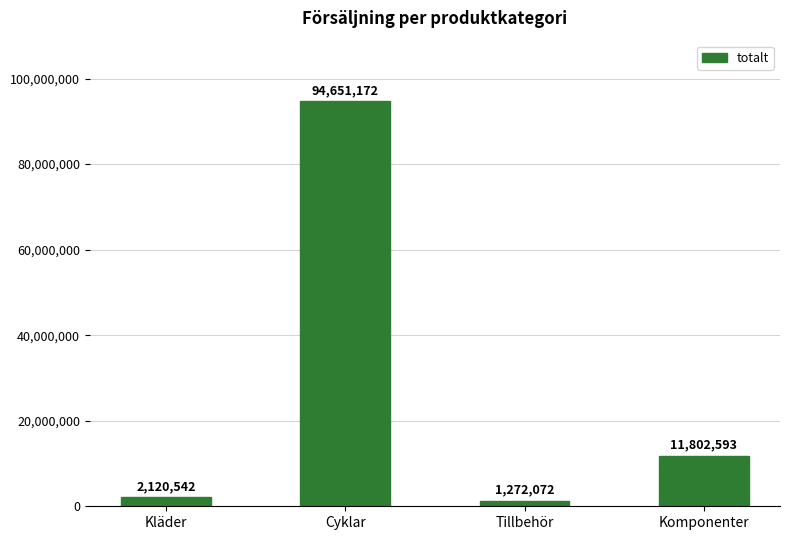

How many distinct data groups are displayed?

1